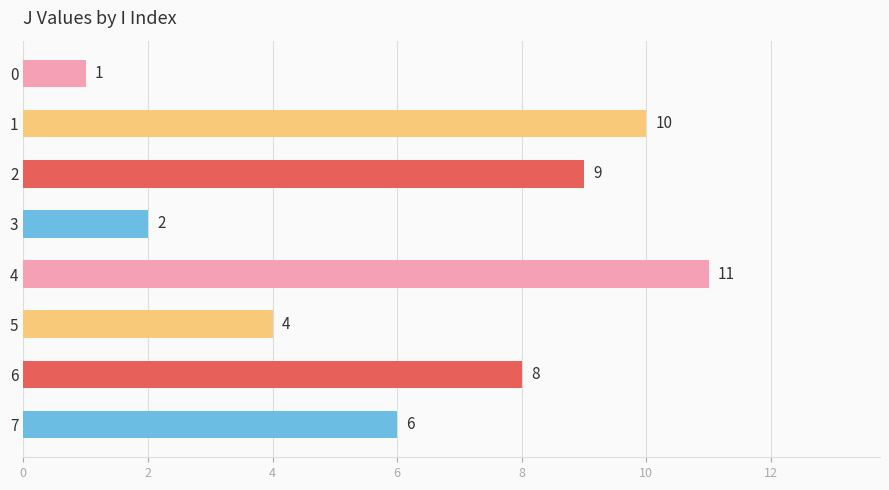

How many values are below 8?

4